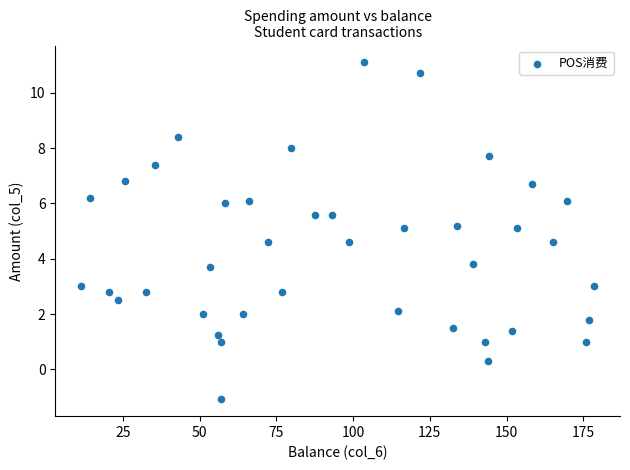

What is the range of X values (max minus min)?

167.3